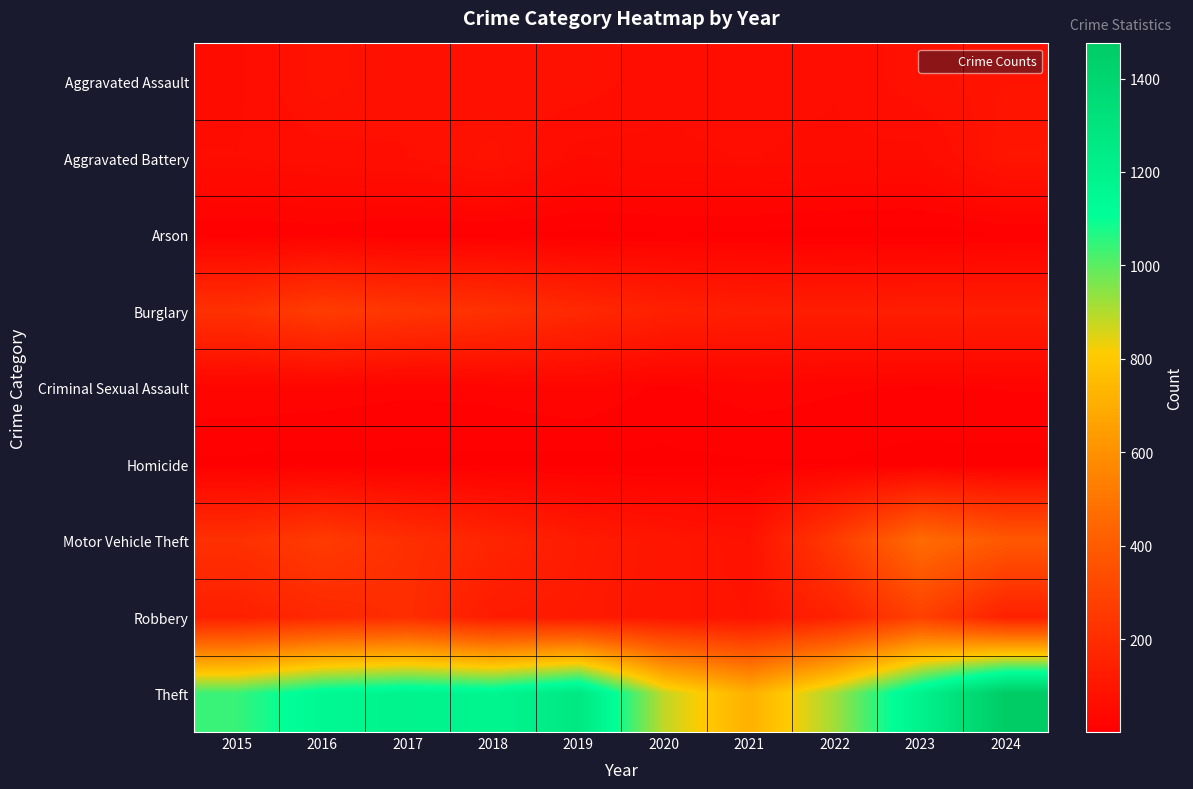

Which series has the largest total across all categories?

Theft